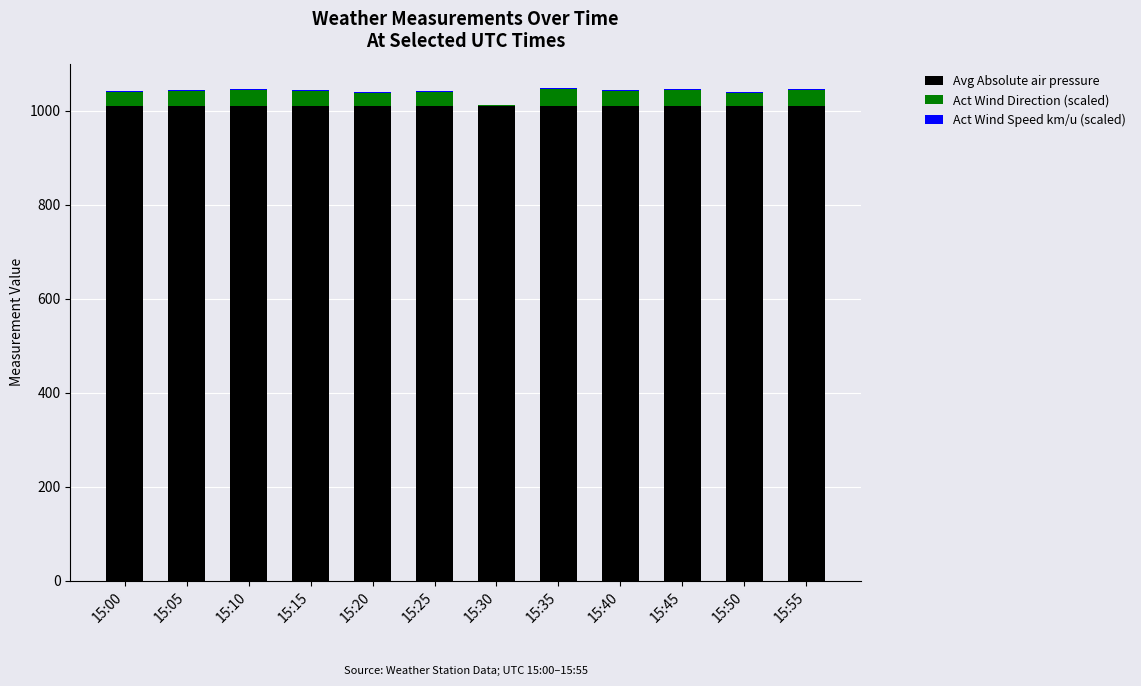

The value of Avg Absolute air pressure at 15:00 is 1010.1. True or false?

True